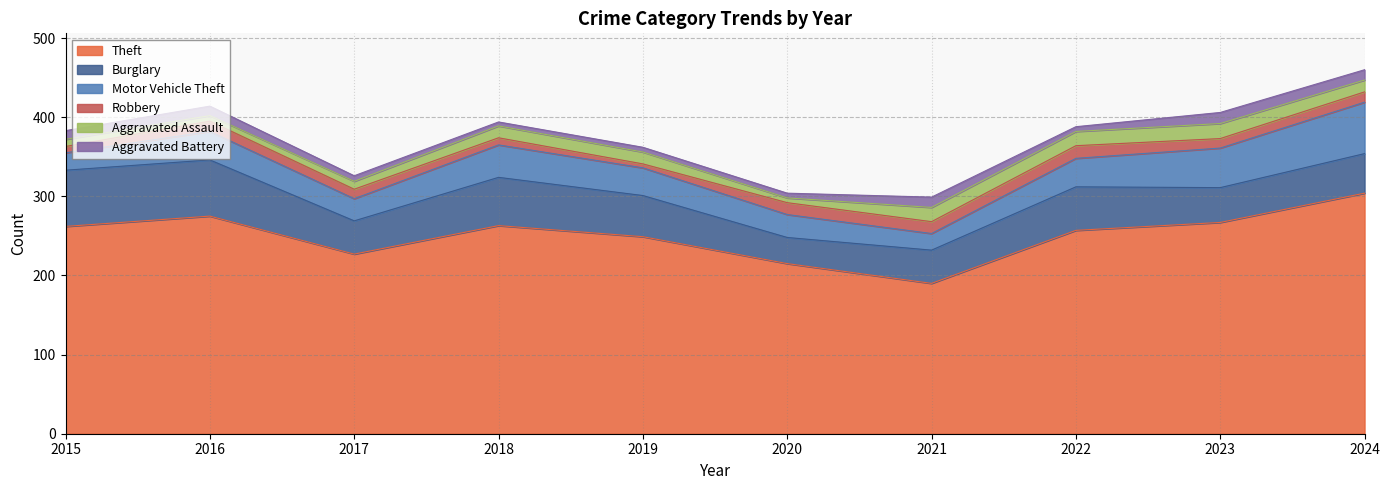

What is the lowest value of the Theft series?

190